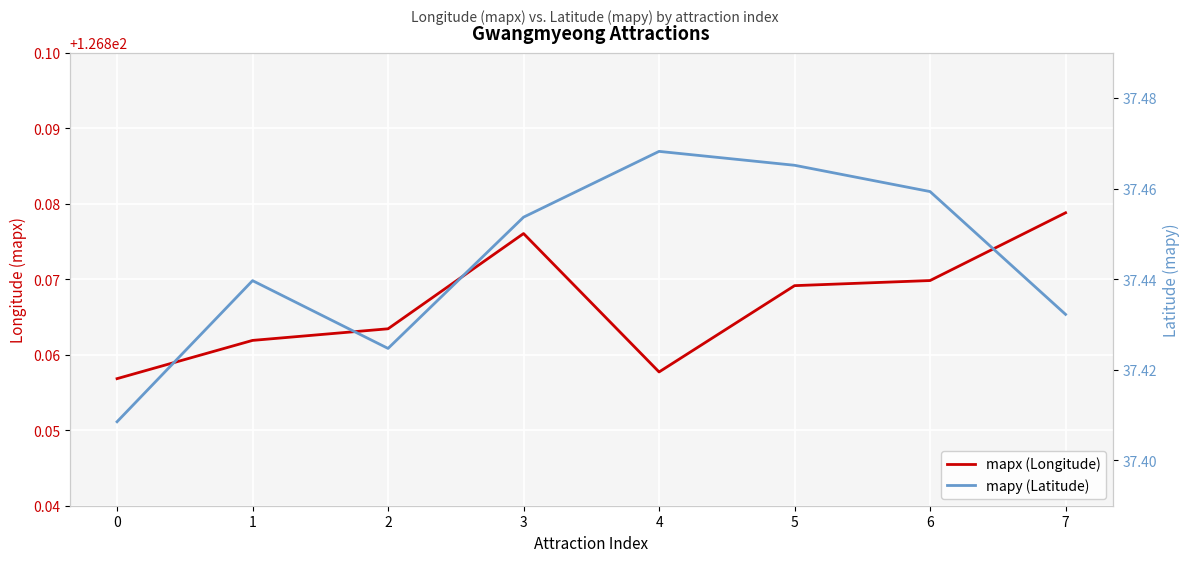

True or false: mapx (Longitude) and mapy (Latitude) cross at least once.

False